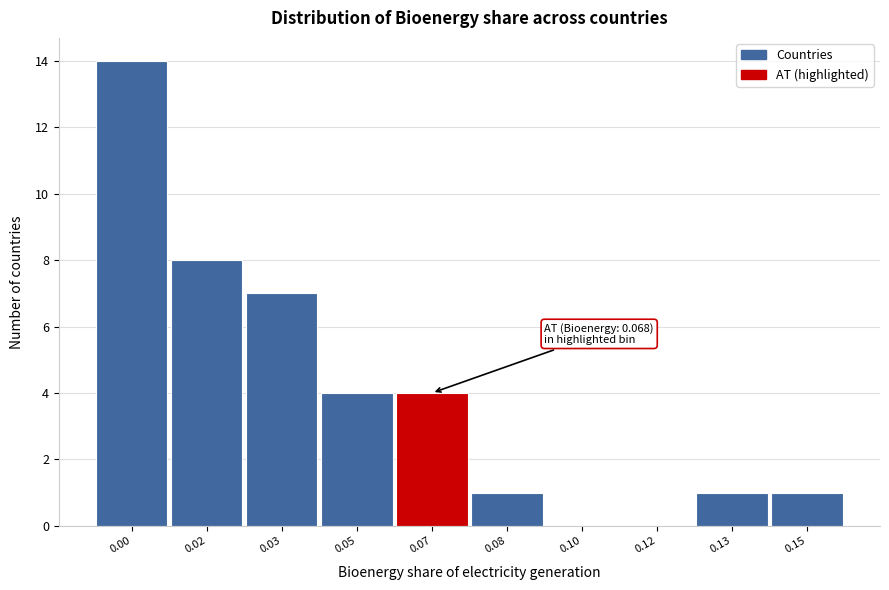

Reading left to right, list all the values displayed in this chart.

0.00=14	0.02=8	0.03=7	0.05=4	0.07=4	0.08=1	0.10=0	0.12=0	0.13=1	0.15=1